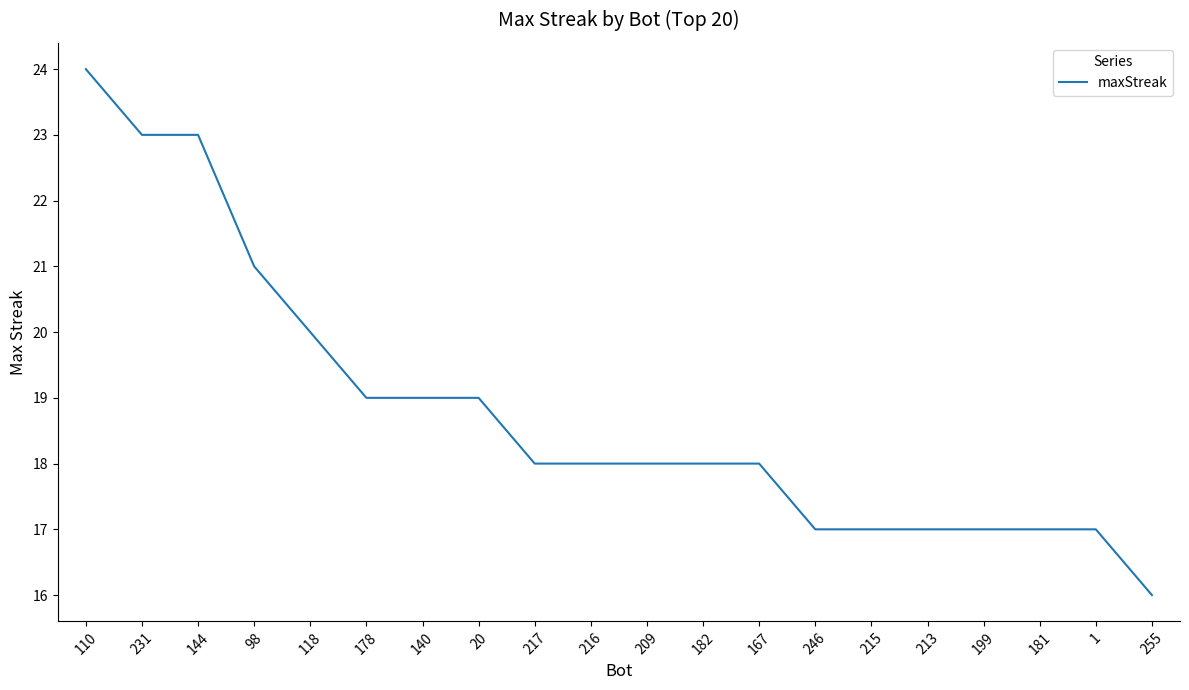

Reading left to right, what are all the values shown in this chart?

110=24	231=23	144=23	98=21	118=20	178=19	140=19	20=19	217=18	216=18	209=18	182=18	167=18	246=17	215=17	213=17	199=17	181=17	1=17	255=16